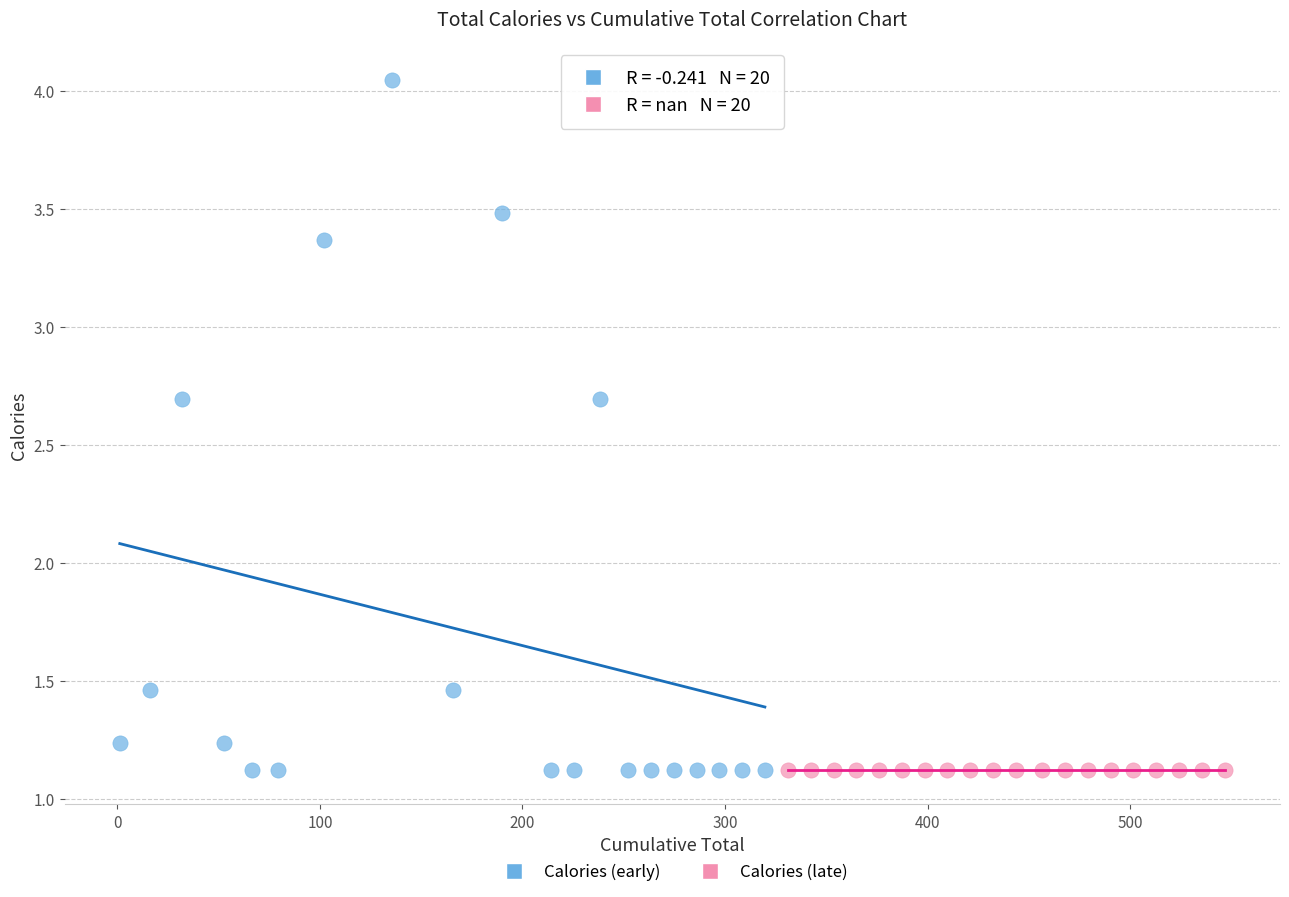

Which series reaches the maximum Y coordinate?

Calories (early)